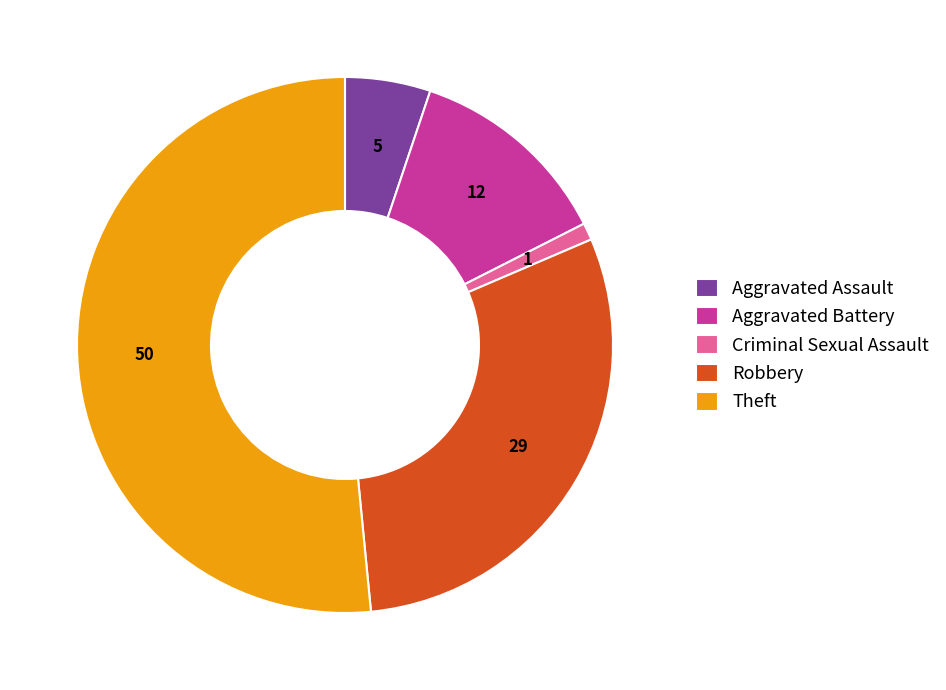

The Robbery slice represents 30% of the pie. True or false?

True